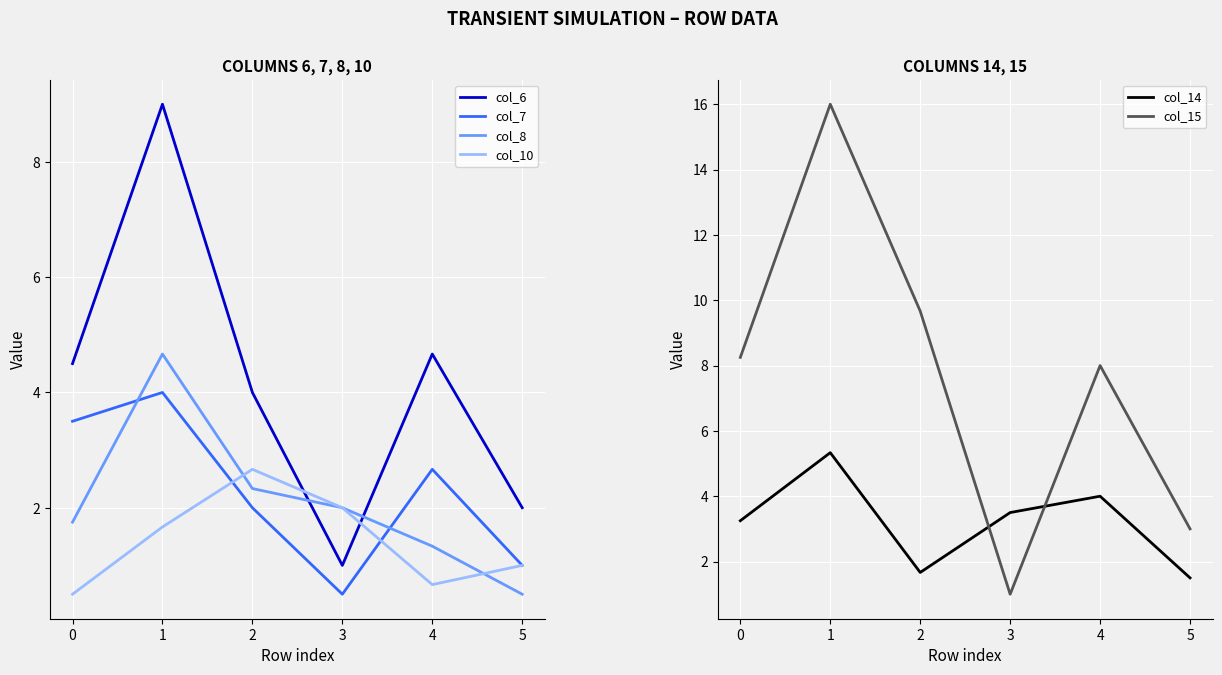

Between 3 and 2, which is larger?

2